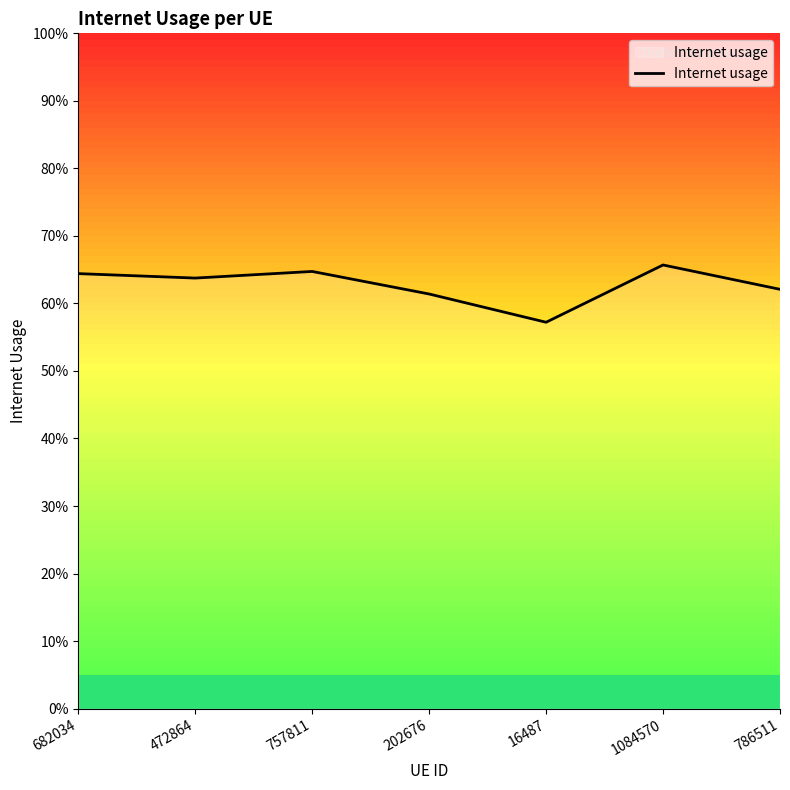

Read the value at 472864.

0.6